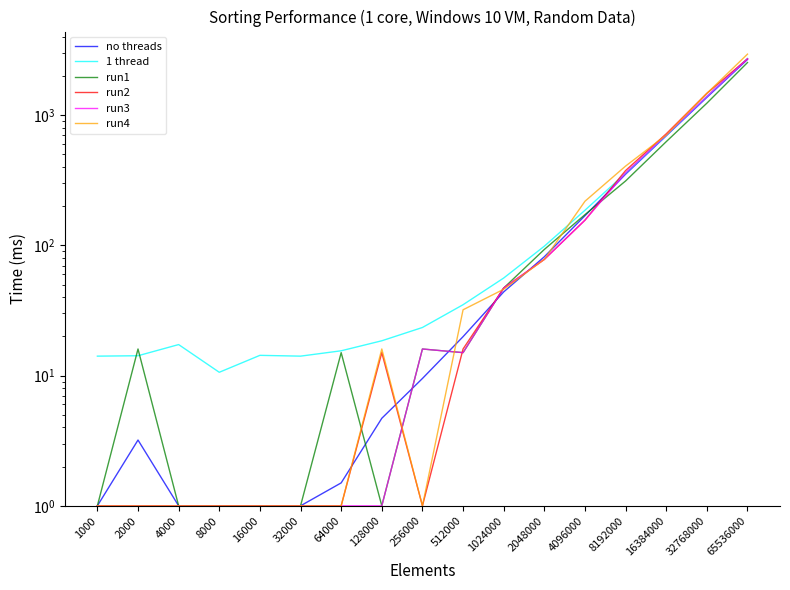

How many lines are shown in the chart?

6